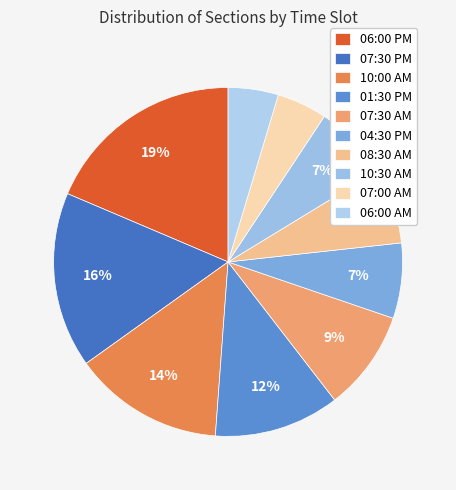

Is it true that 07:30 AM is 22% of the pie?

False